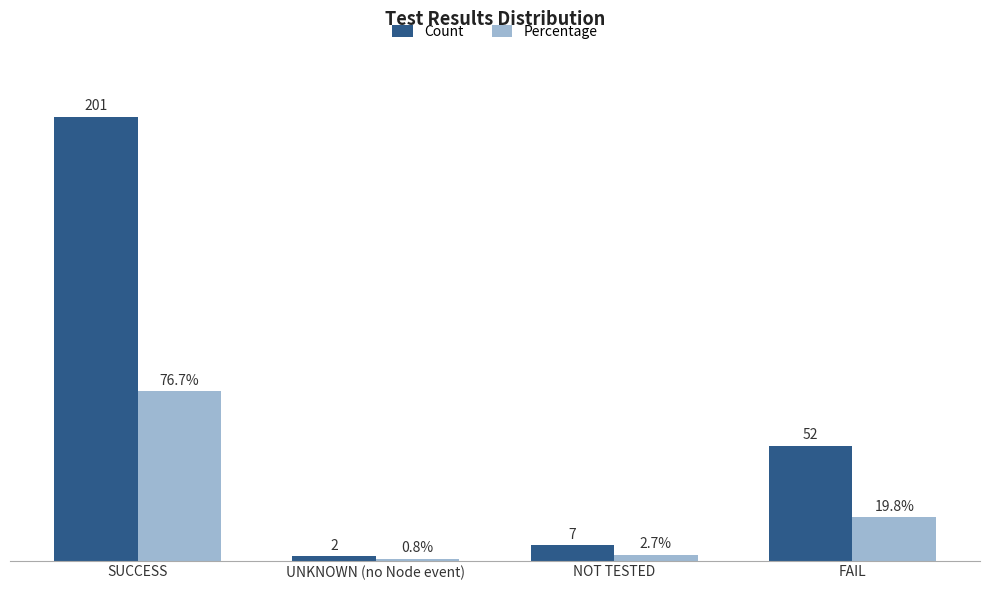

At which label does Percentage first exceed 19?

SUCCESS